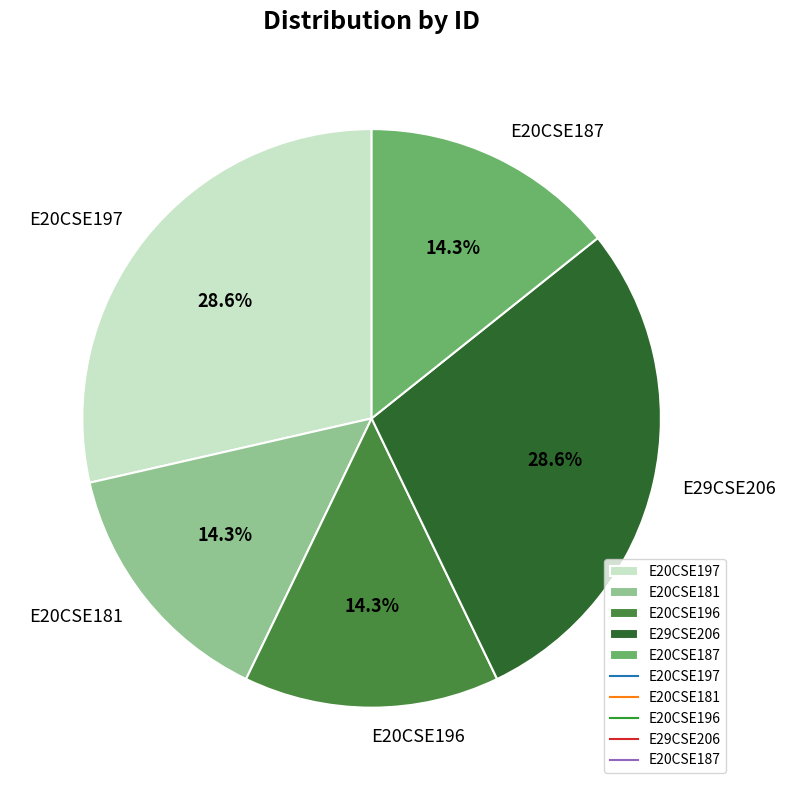

Do E20CSE197 and E20CSE196 together represent more than half of the pie?

No